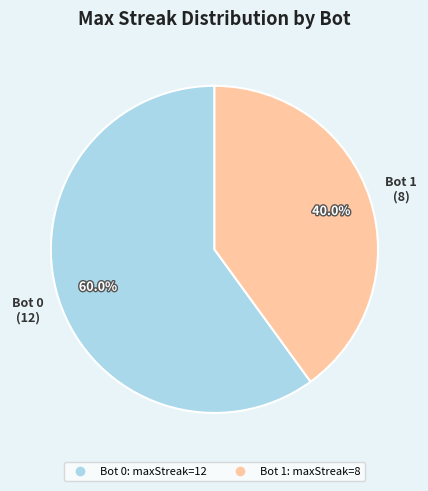

Is there any slice that represents more than half of the pie?

Yes